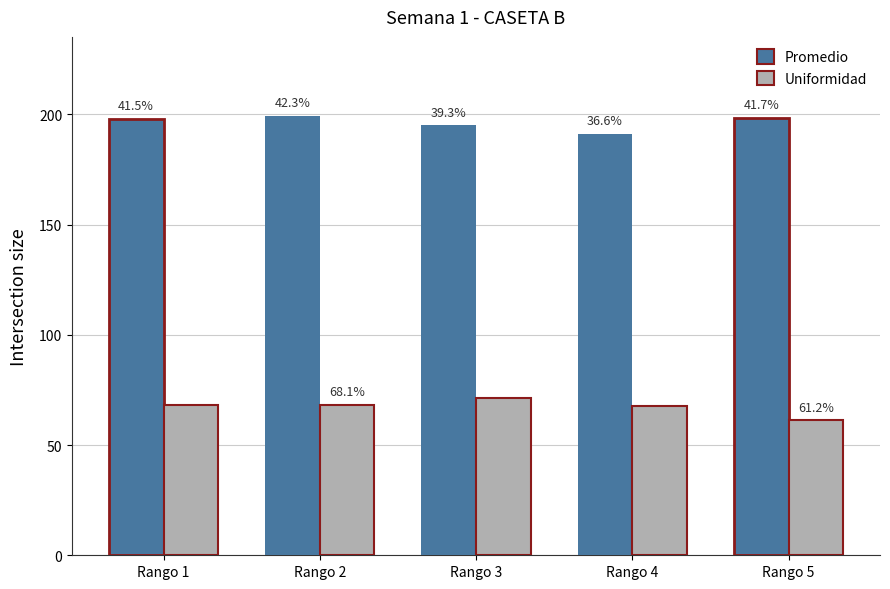

At which label does Uniformidad first exceed 68?

Rango 1